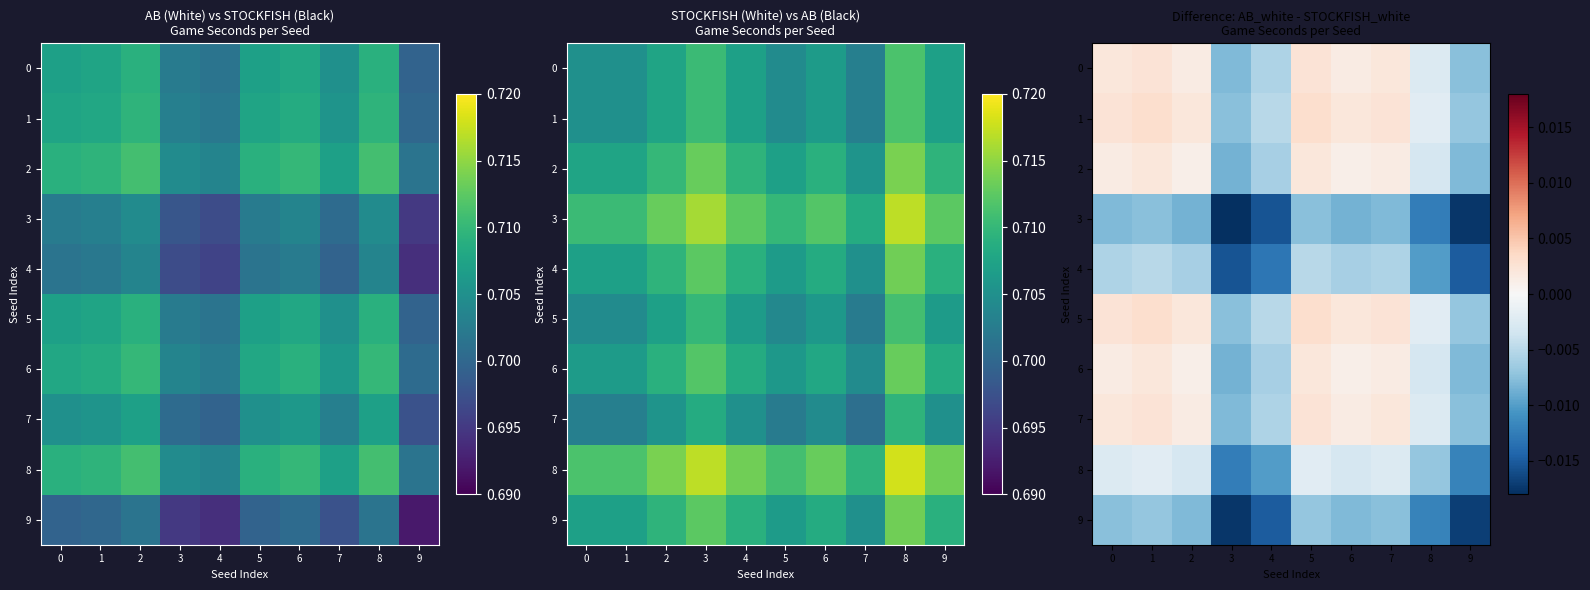

How many data points in 2 are above 0?

6